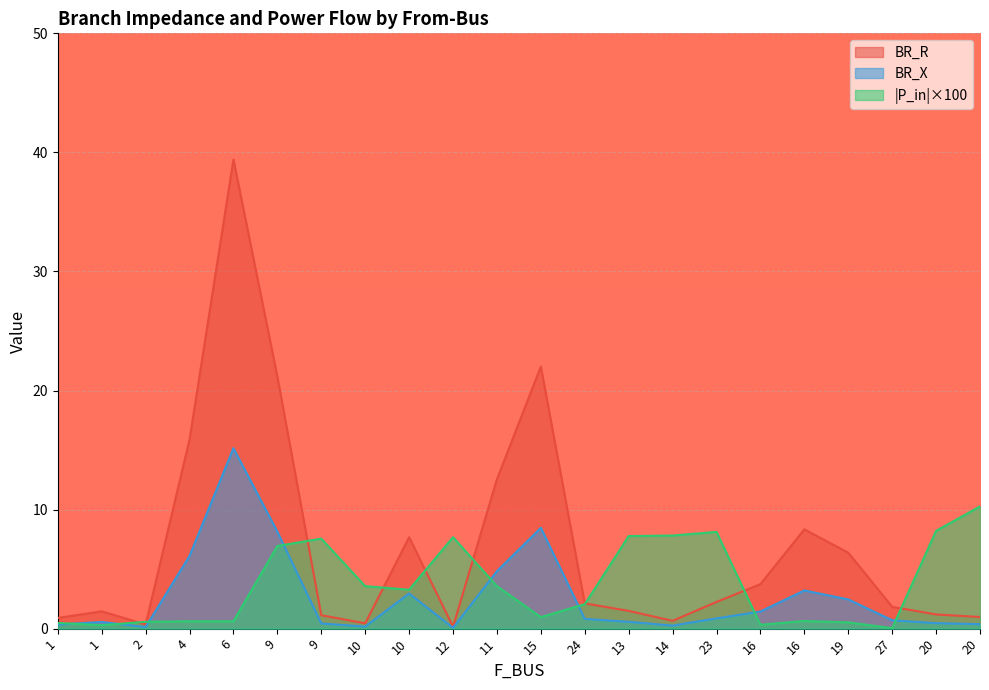

What is the value of the BR_R point at the 19th from the left?

6.4